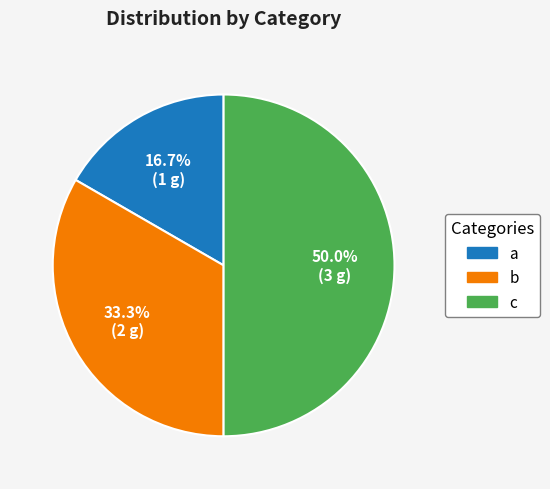

To the nearest percent, what is the difference between the b and c slice percentages?

17%